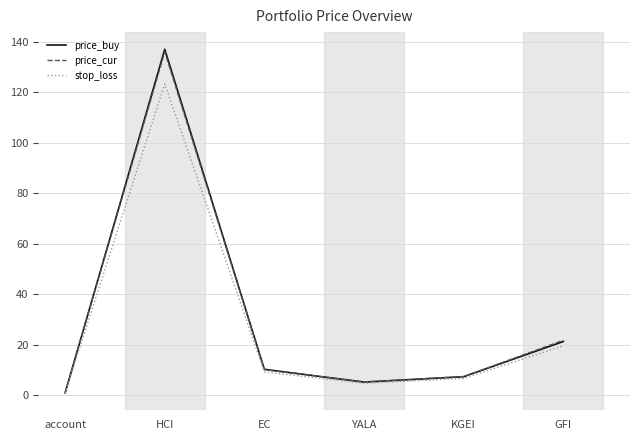

At which label does price_cur reach its peak?

HCI